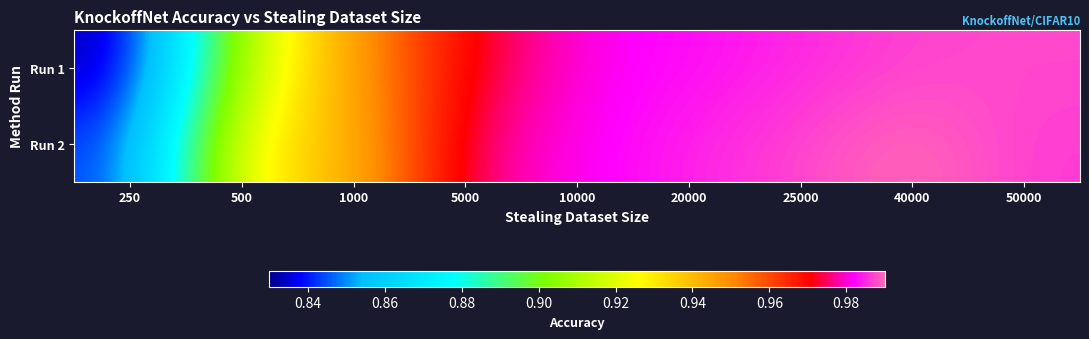

Reading left to right, list all the values displayed in this chart.

Run 1: 250=0.8	500=0.9	1000=0.9	5000=1.0	10000=1.0	20000=1.0	25000=1.0	40000=1.0	50000=1.0
Run 2: 250=0.8	500=0.9	1000=0.9	5000=1.0	10000=1.0	20000=1.0	25000=1.0	40000=1.0	50000=1.0